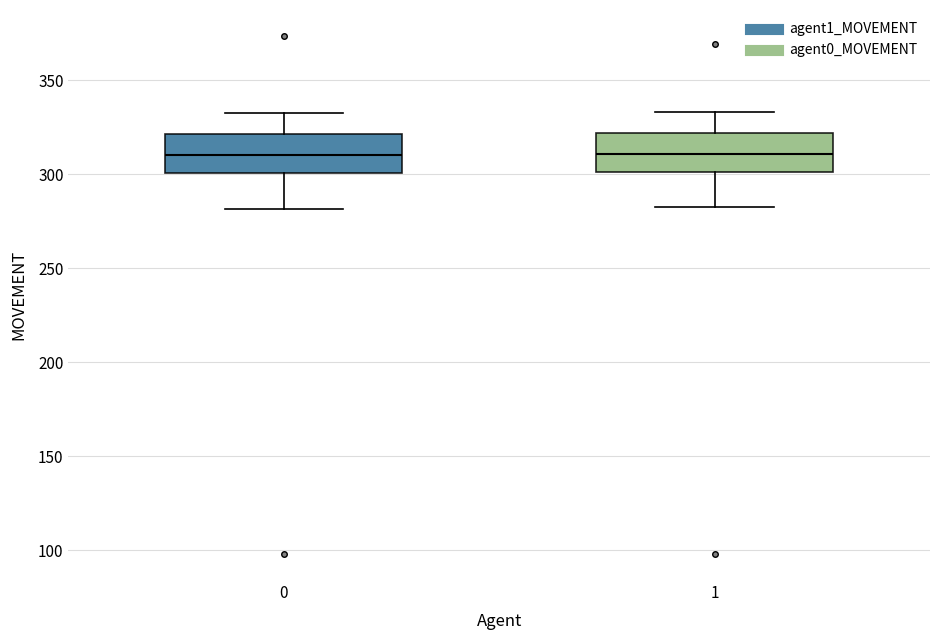

Reading left to right, transcribe this box plot: for each box, give where its median line is, the range the box spans, and where its two whiskers end, as read against the y-axis. The values are not printed on the chart, so give them approximately, as read against the axis.

0: median 310, box 300 to 320, whiskers 280 to 335
1: median 310, box 300 to 320, whiskers 280 to 335